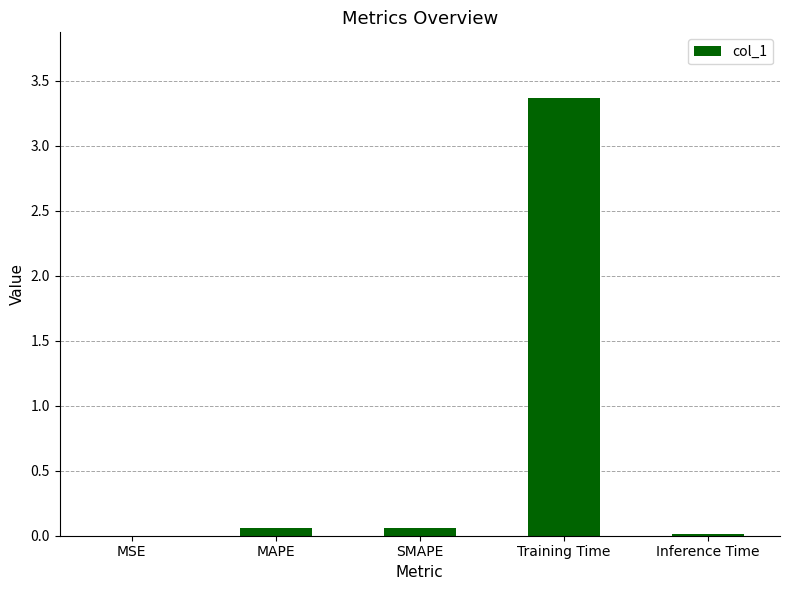

What is the change in value from MAPE to Training Time?

+3.3